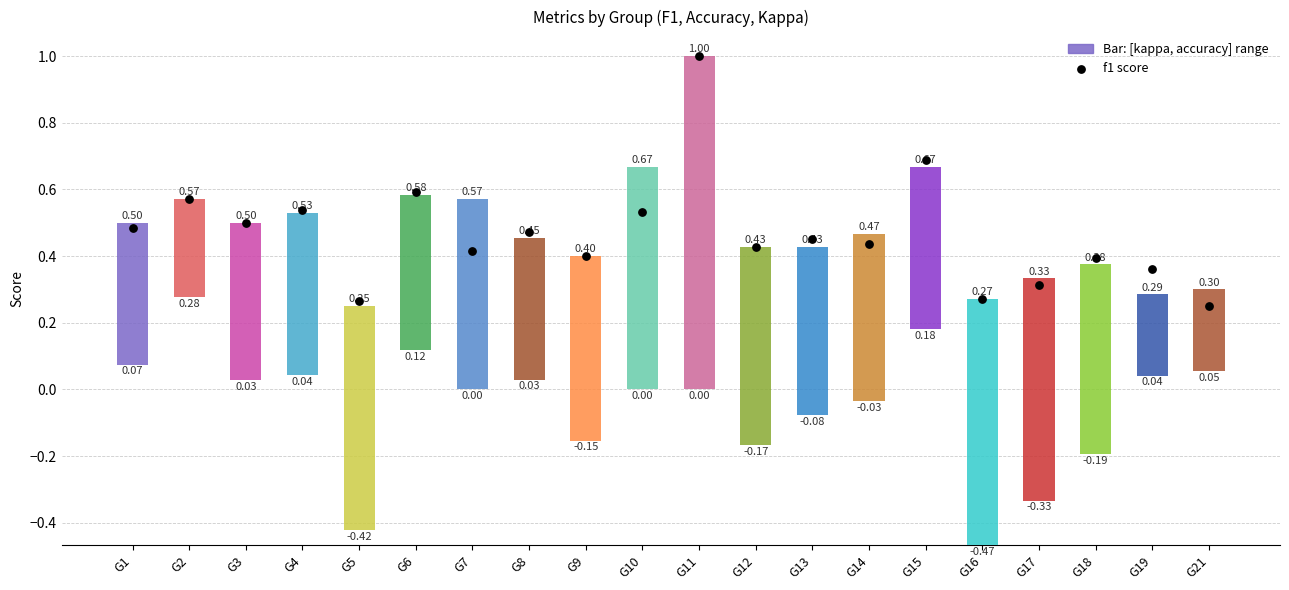

At how many categories does at least one series exceed 0?

20